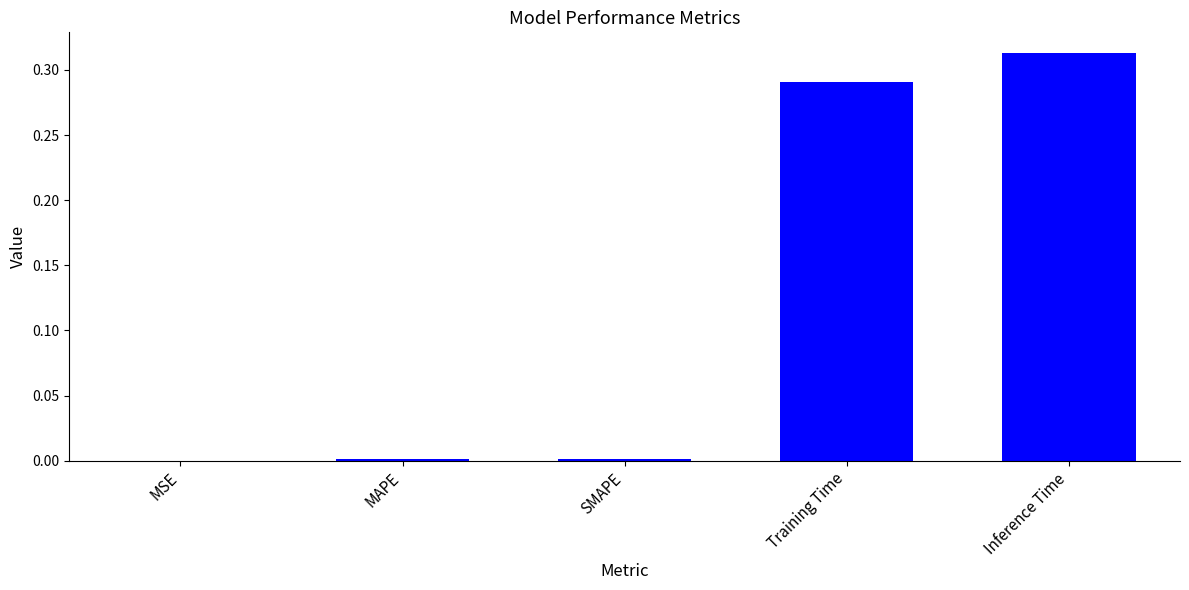

What is the sum of all values?

0.6